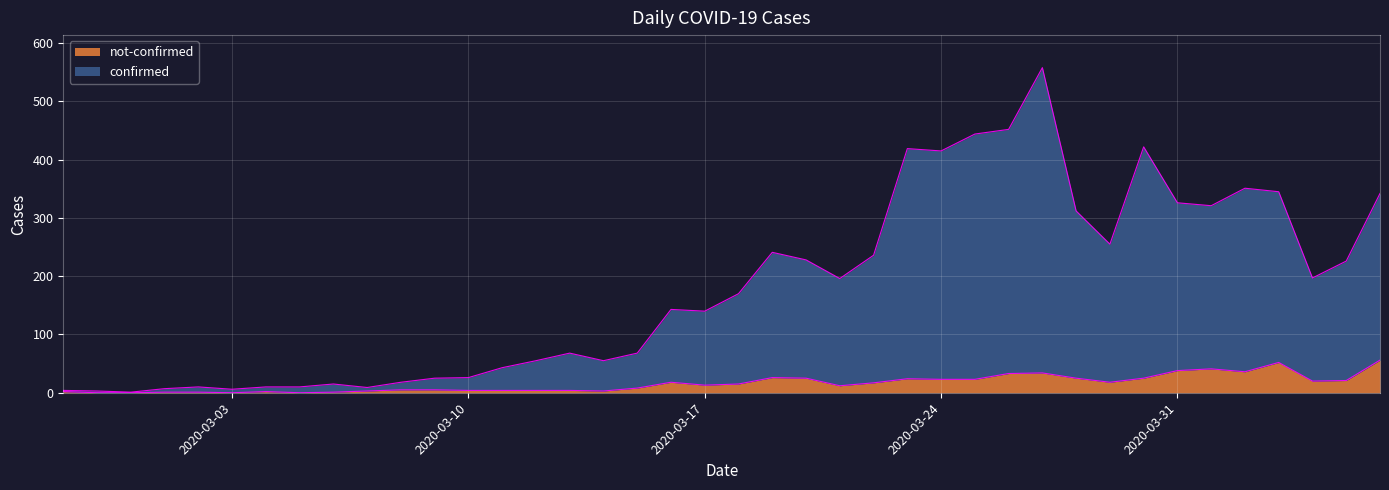

Does the chart display data point markers on the line(s)?

No